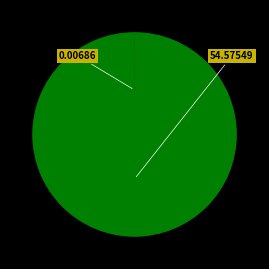

Does any single category account for the majority?

Yes